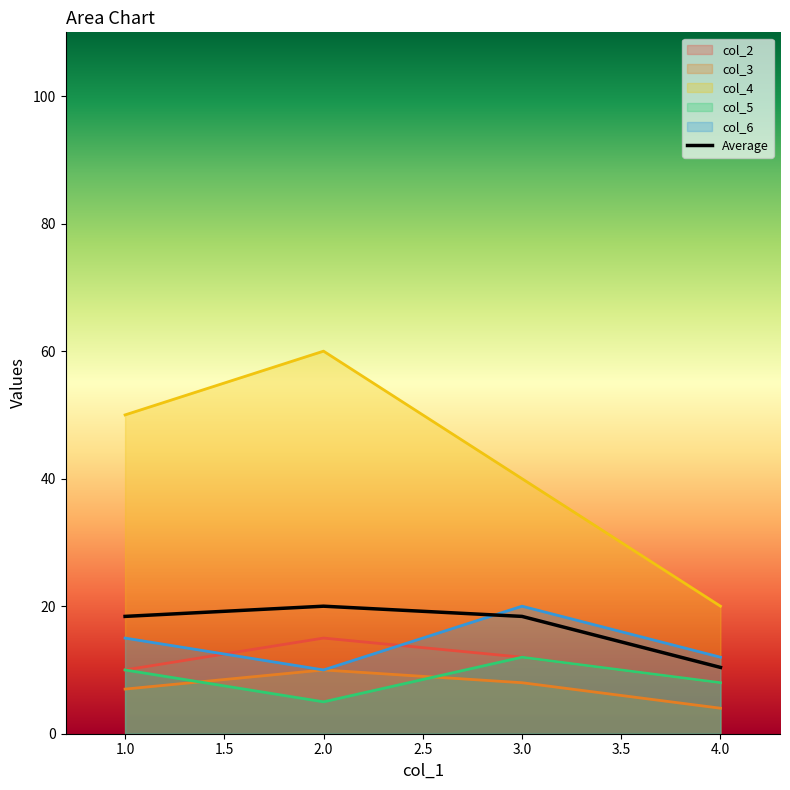

How many values are below 18?

1